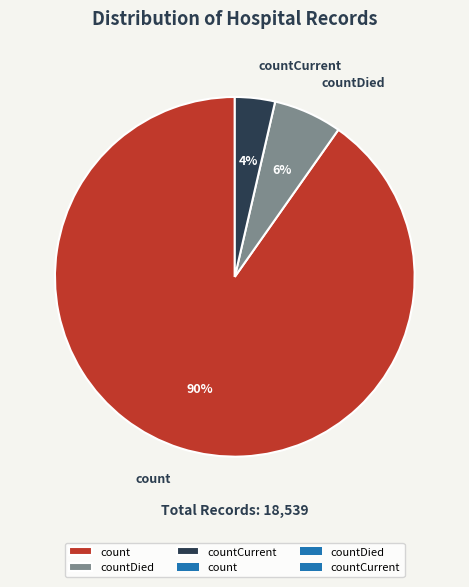

To the nearest percent, what is the combined percentage of countDied and countCurrent?

10%